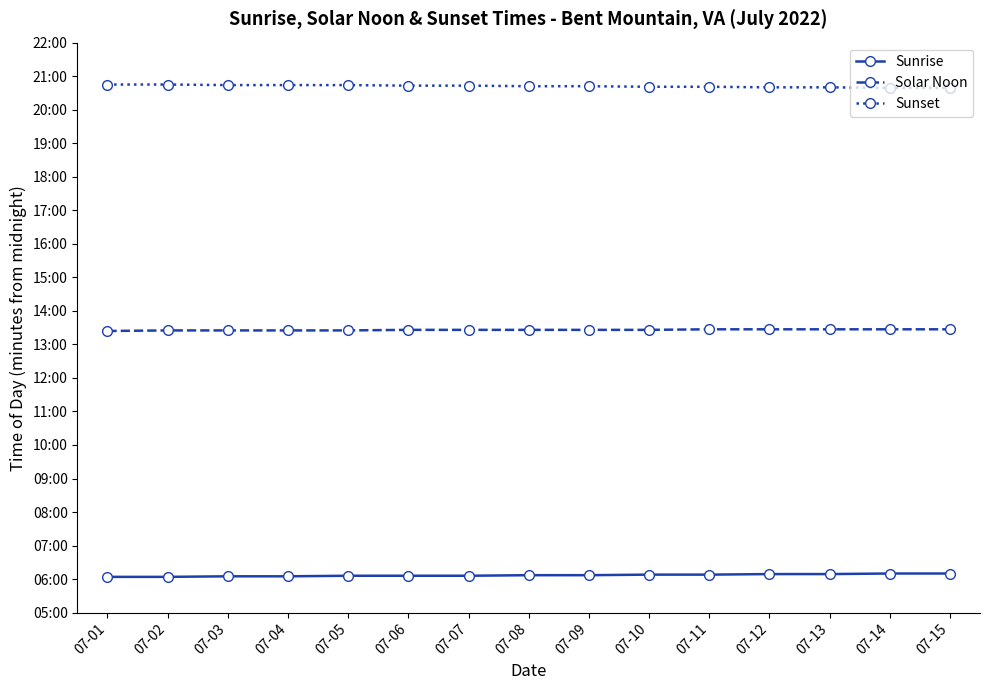

What are all the series names shown in the legend?

Sunrise, Solar Noon, Sunset